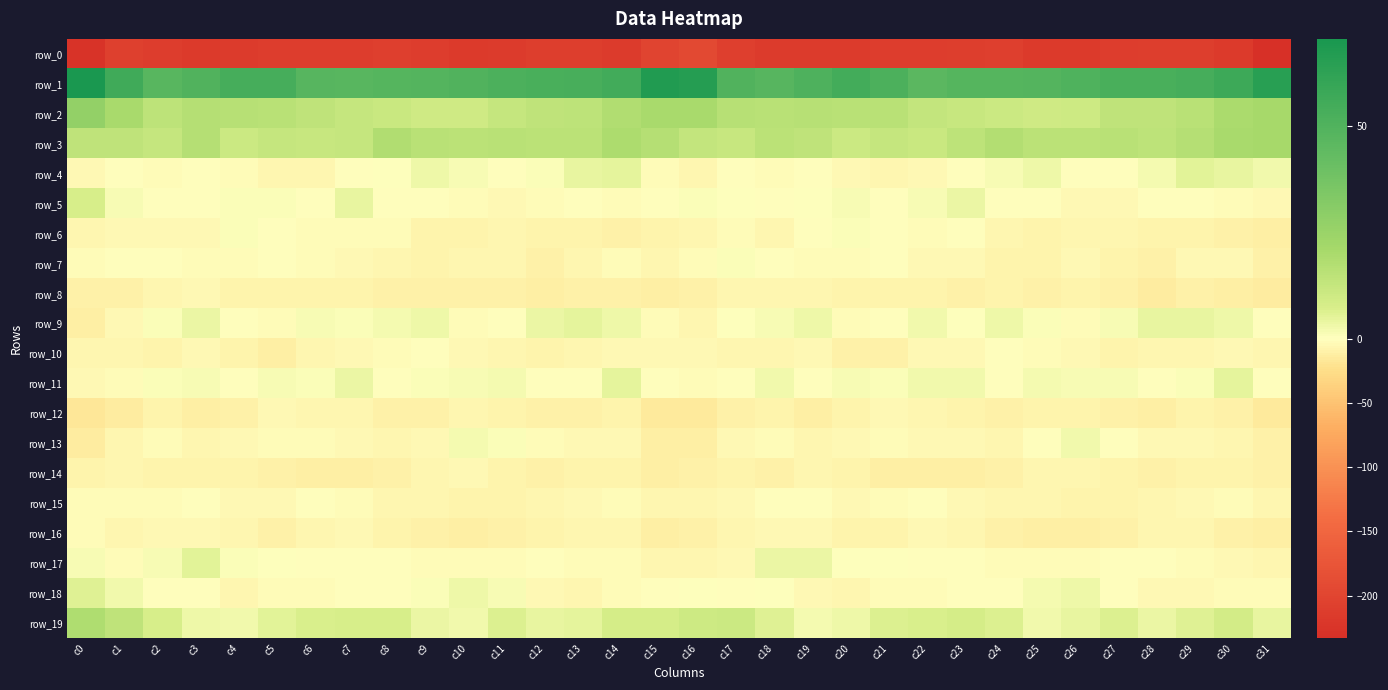

Which category has the lowest value in the row_11 series?

c0